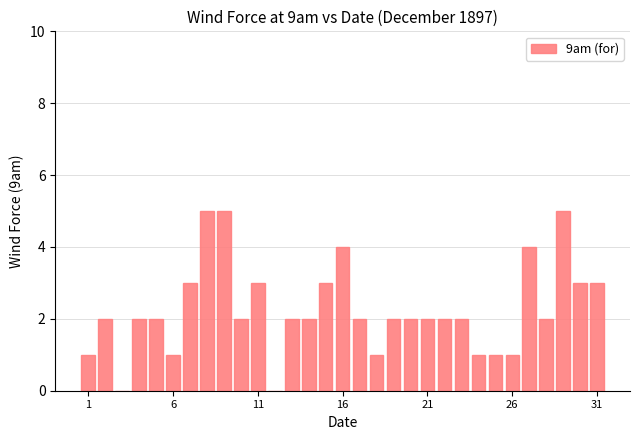

How many categories are shown in the chart?

31